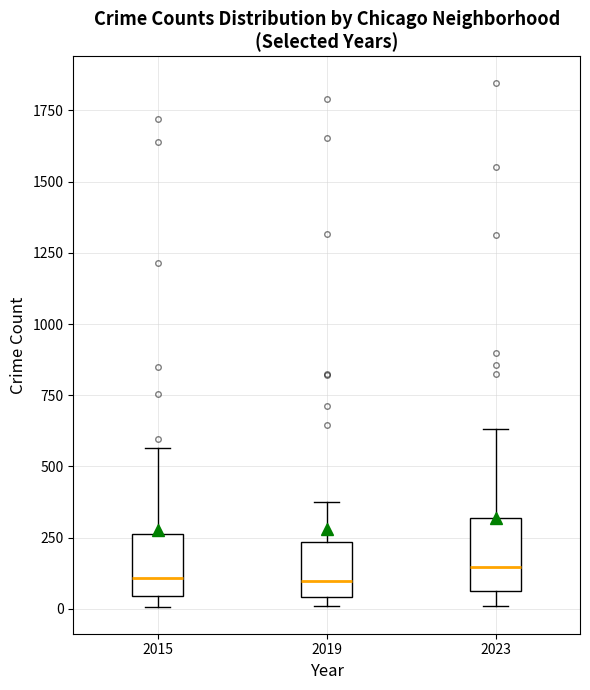

Where is the lower edge of the box at x = 2023 on the y-axis? The values are not printed on the chart, so give them approximately, as read against the axis.

50